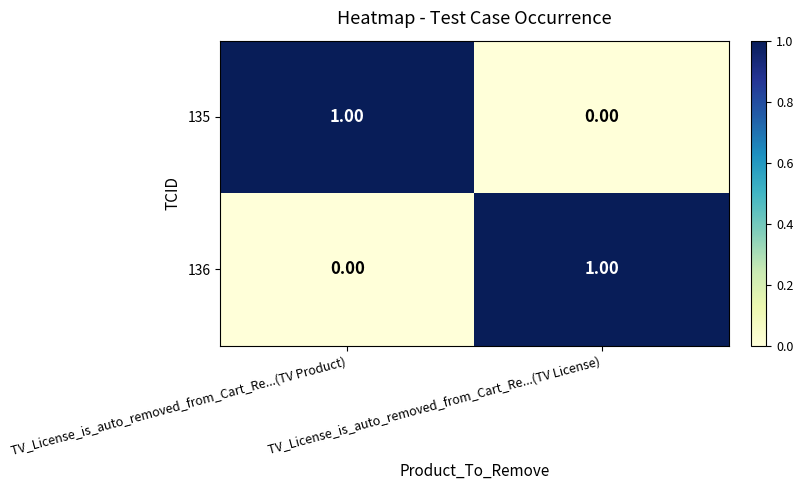

At which label does 136 reach its minimum?

TV_License_is_auto_removed_from_Cart_Re...(TV Product)